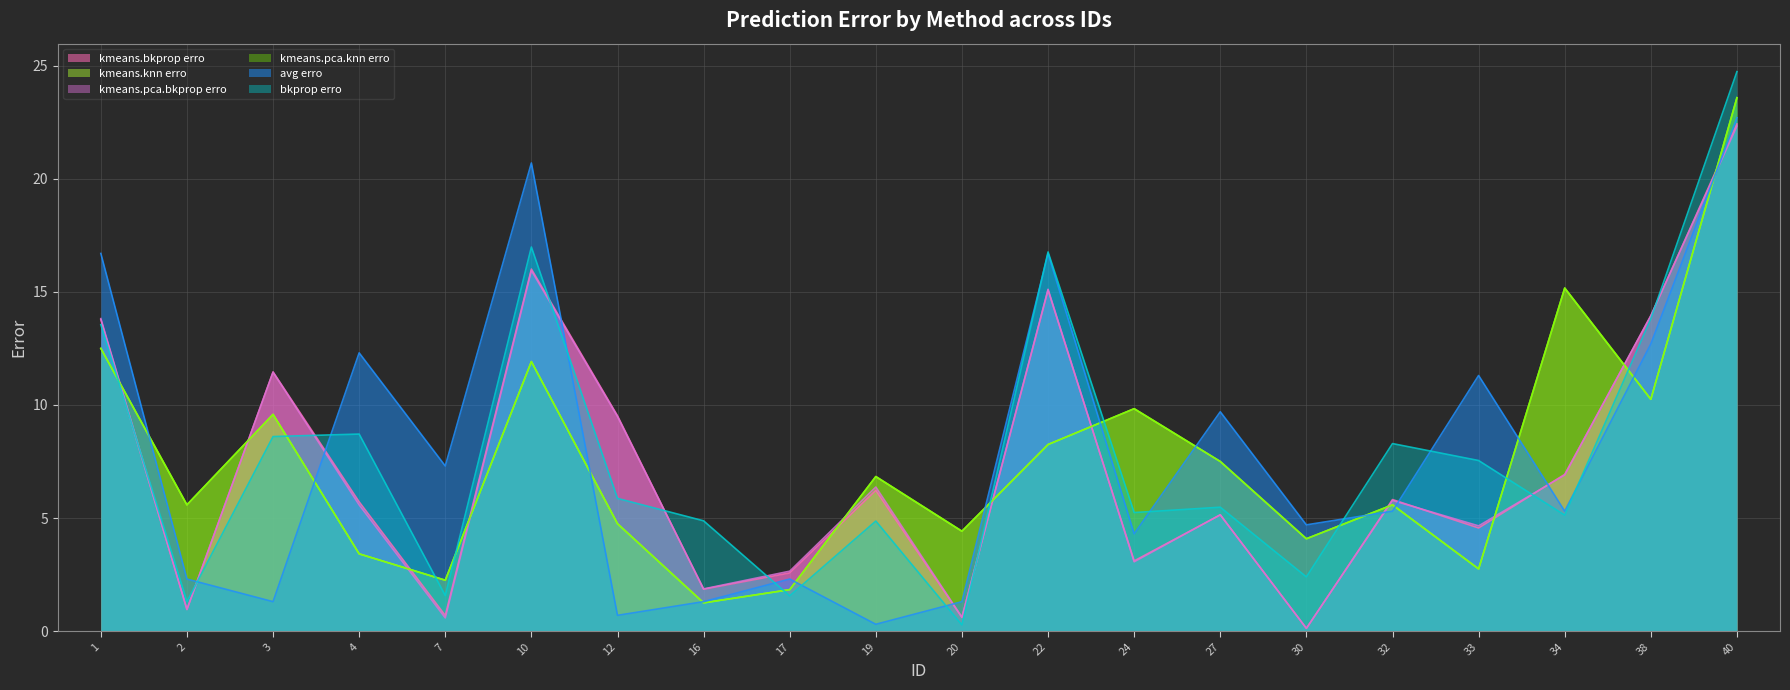

What is the maximum value for kmeans.bkprop erro?

22.4